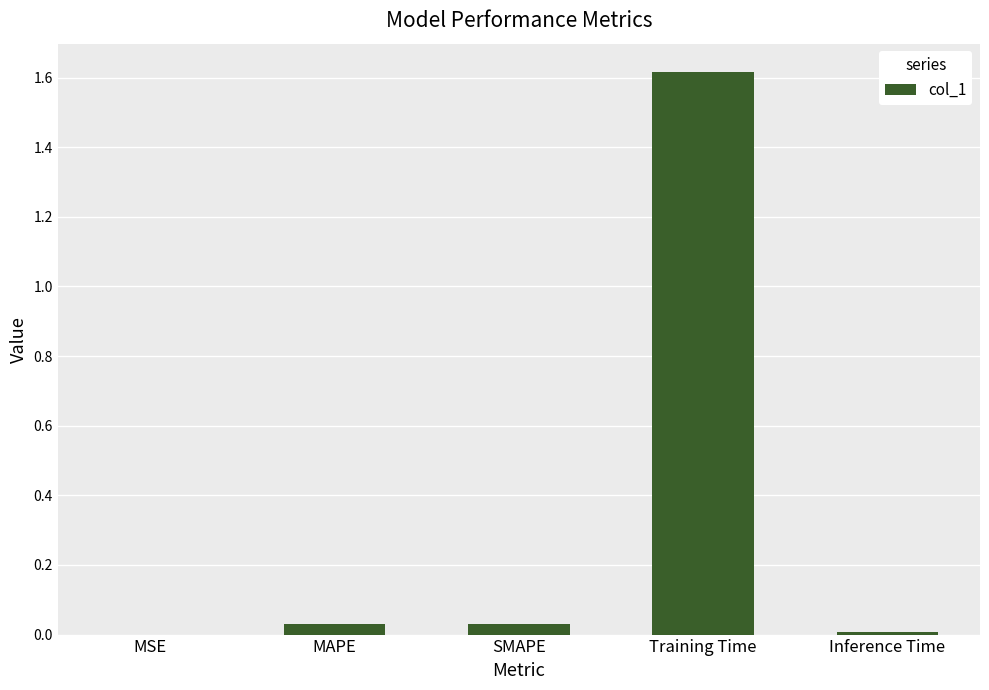

Are the bars horizontal?

No